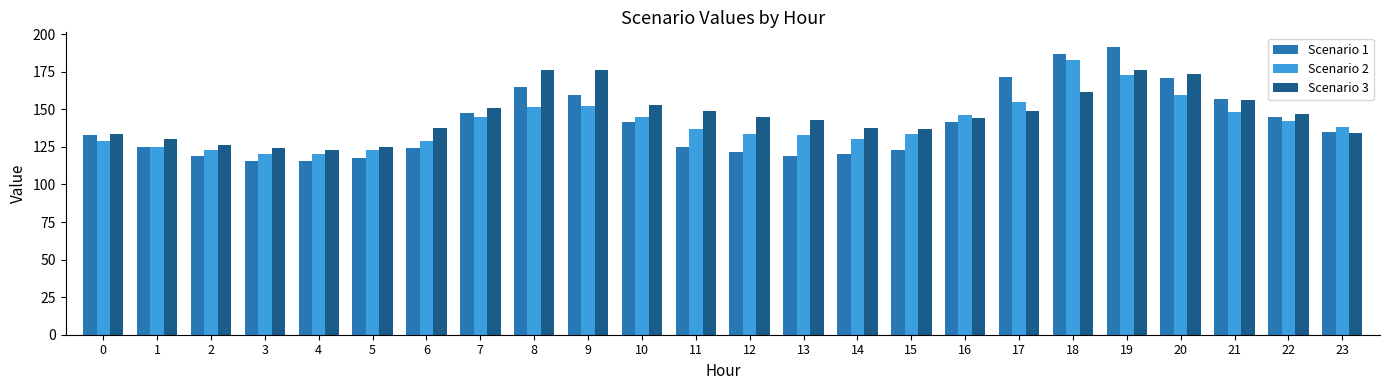

How many data points in Scenario 1 are less than 135?

12